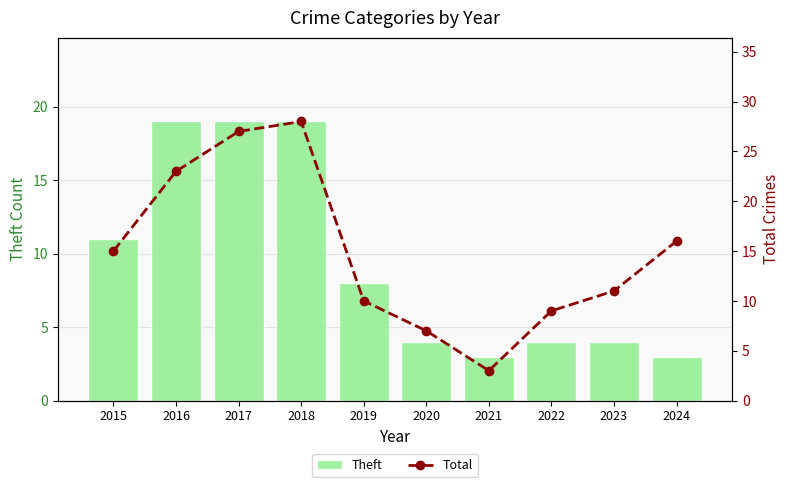

Where is Theft nearest to the value 11?

2015